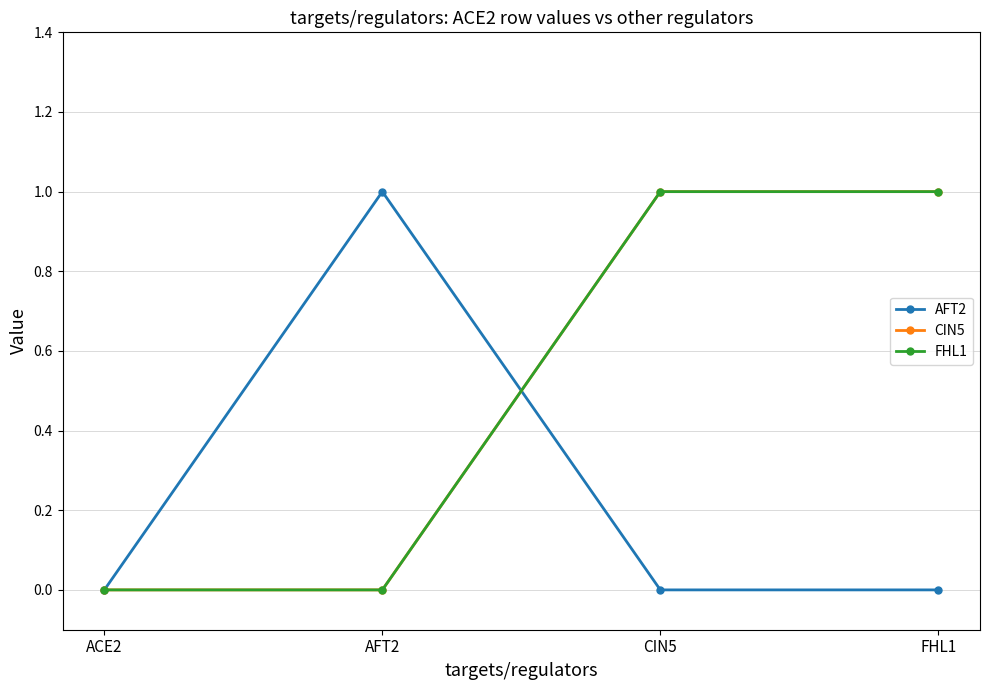

True or false: AFT2 has more than 0 points higher than both neighbors.

True